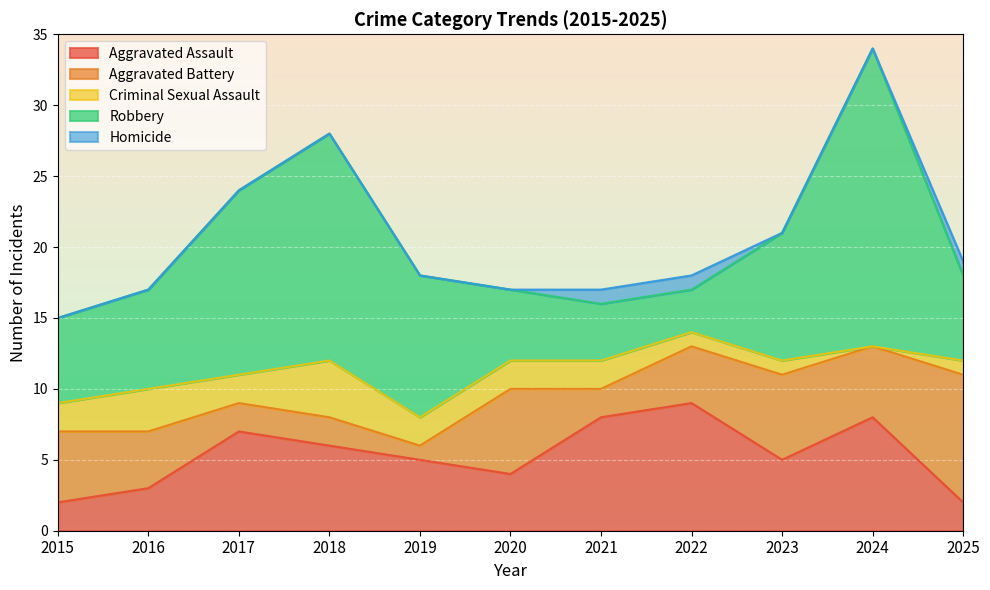

The Homicide series shows 0 at 2018. True or false?

True